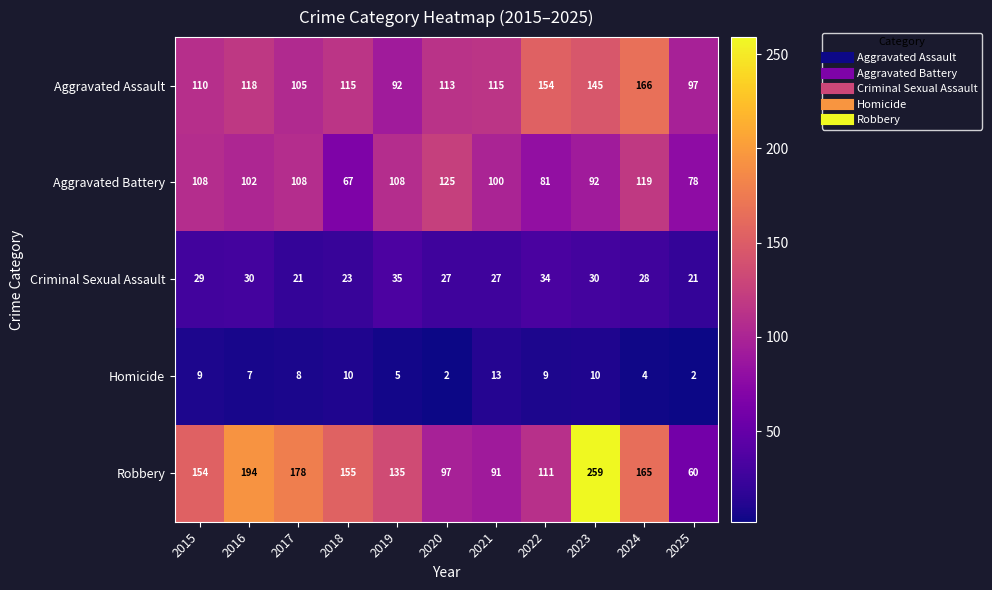

True or false: Aggravated Battery has a value of 56 at 2024.

False